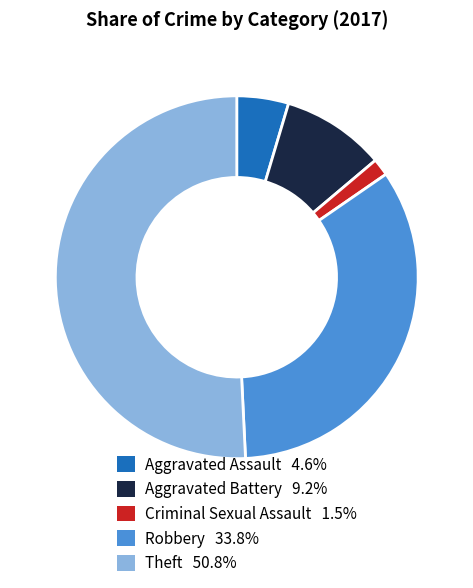

Count the number of slices in the pie.

5